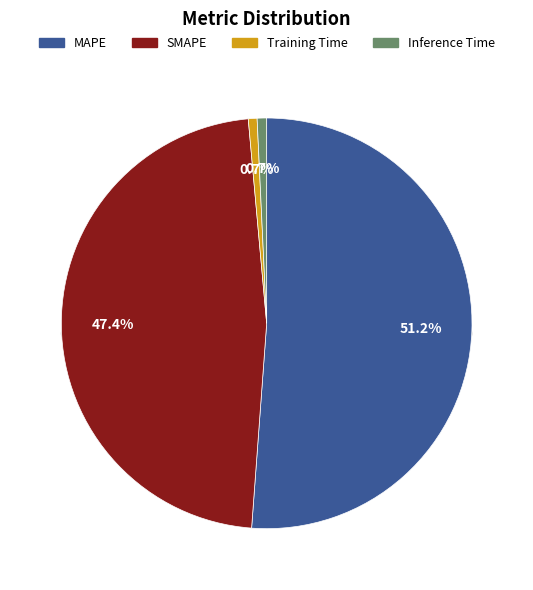

Is SMAPE the majority of the pie?

No